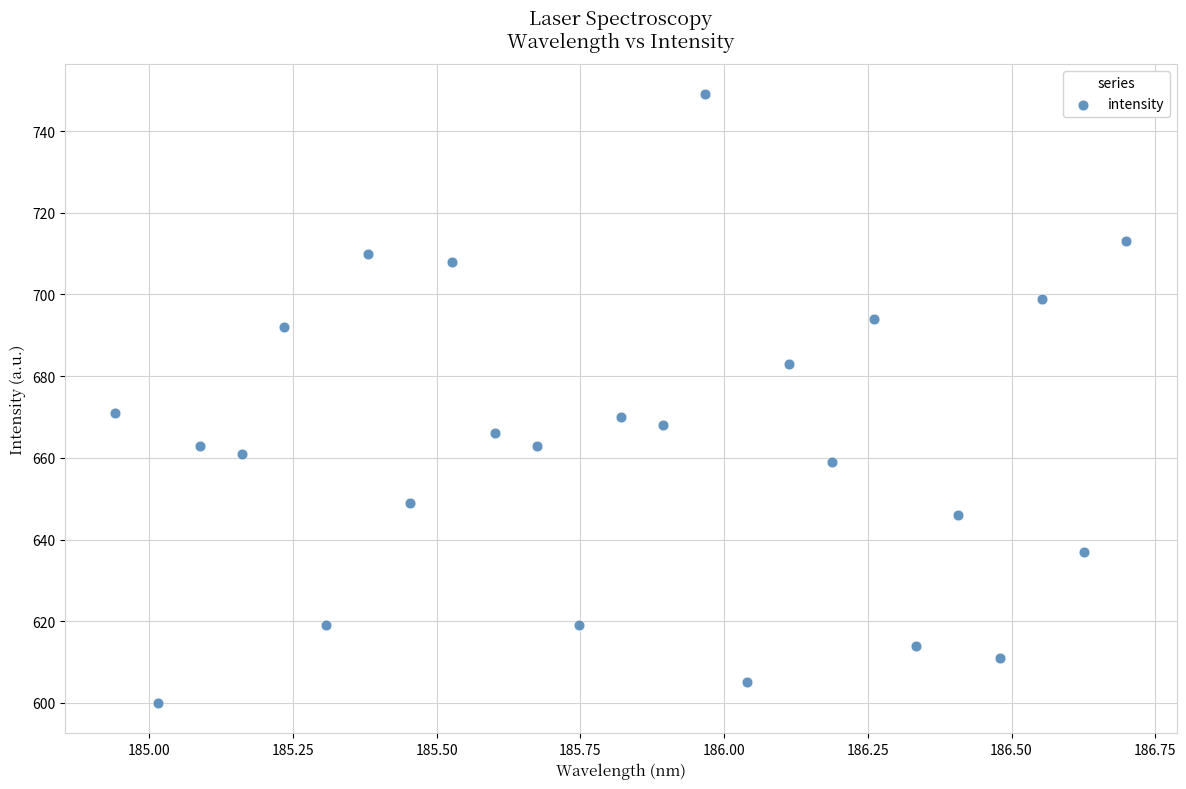

What is the range of Y values (max minus min)?

149